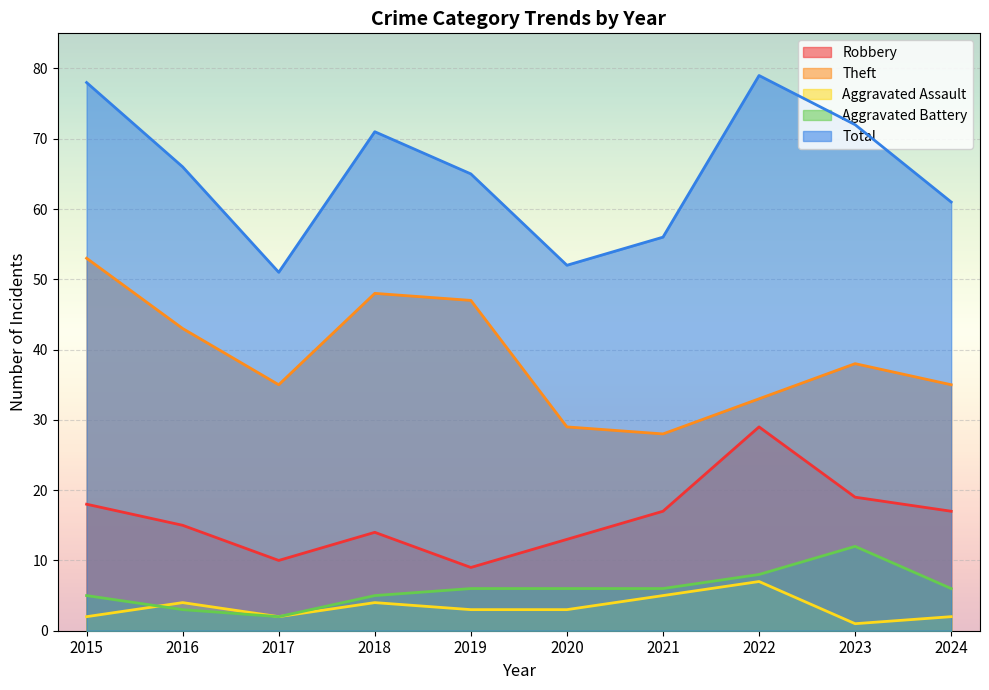

What is the minimum value for Aggravated Battery?

2